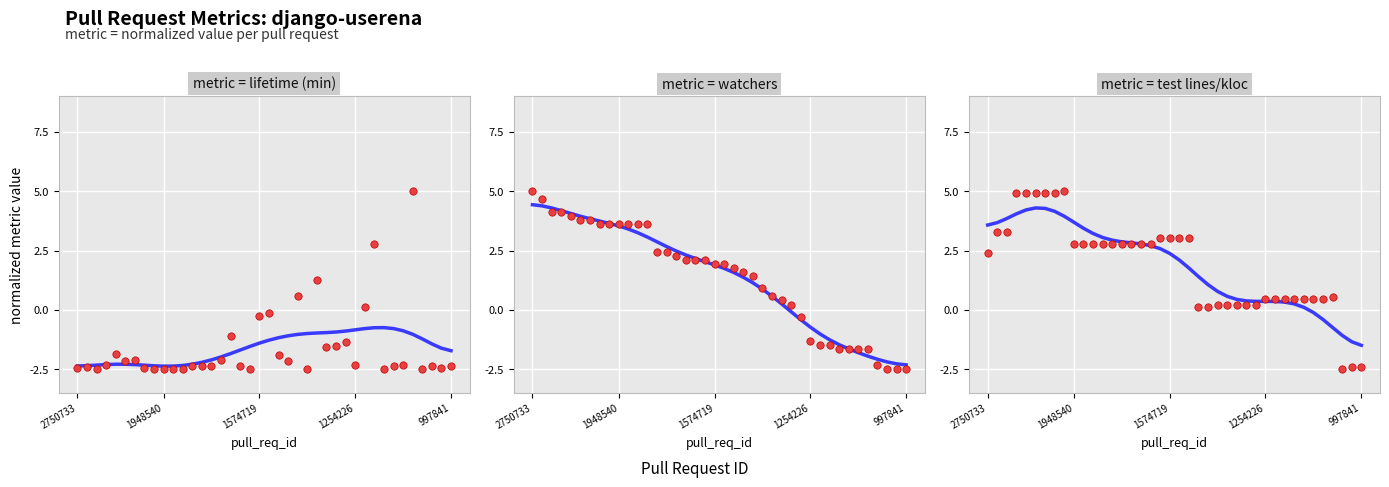

Which series contains the highest Y value?

lifetime (min)